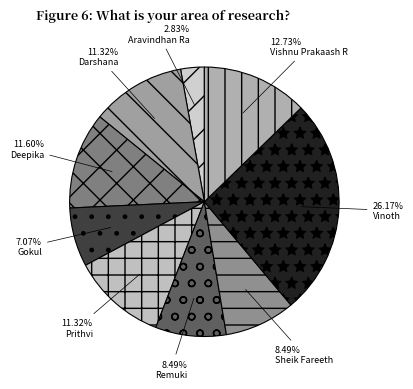

What is the total percentage of Vishnu Prakaash R and Darshana?

24.0%